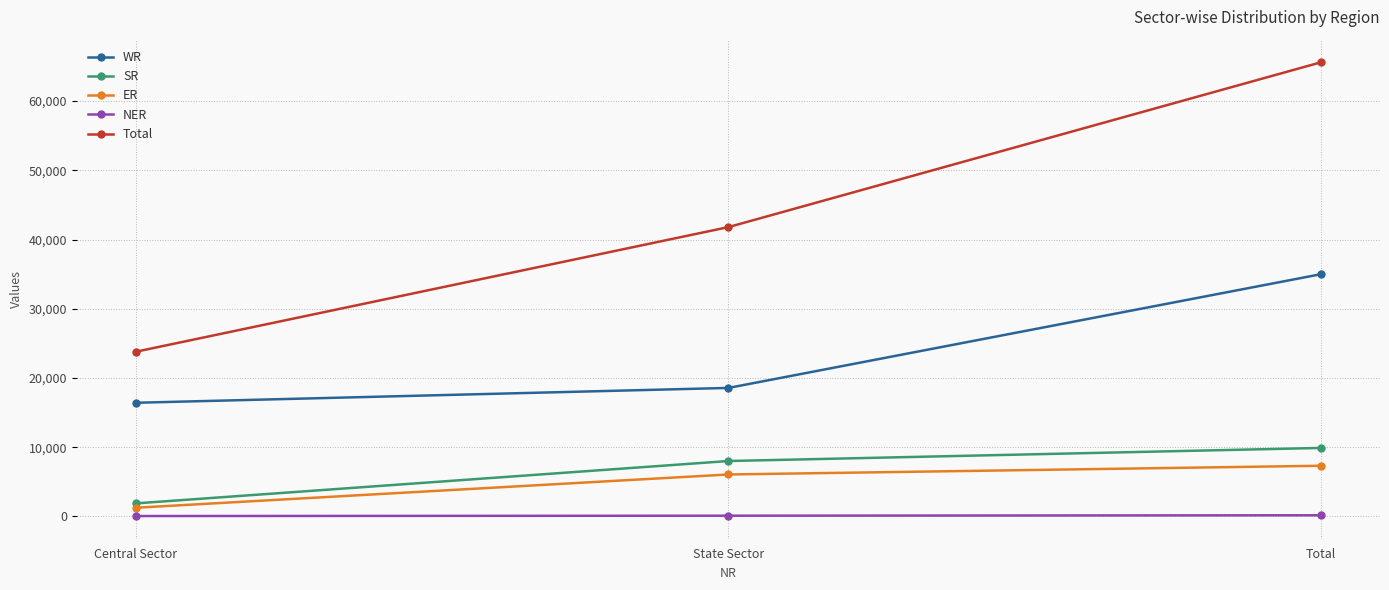

Between State Sector and Total, which series saw the biggest shift?

Total